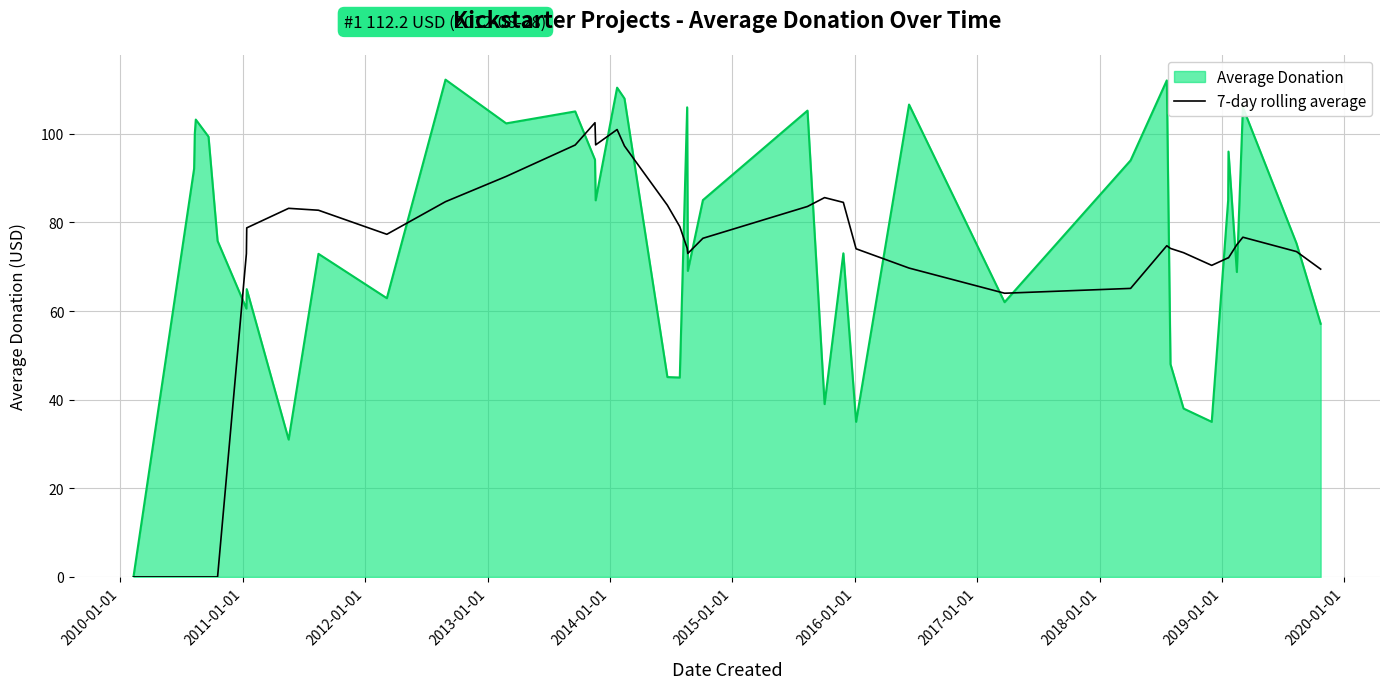

How many lines are shown in the chart?

2